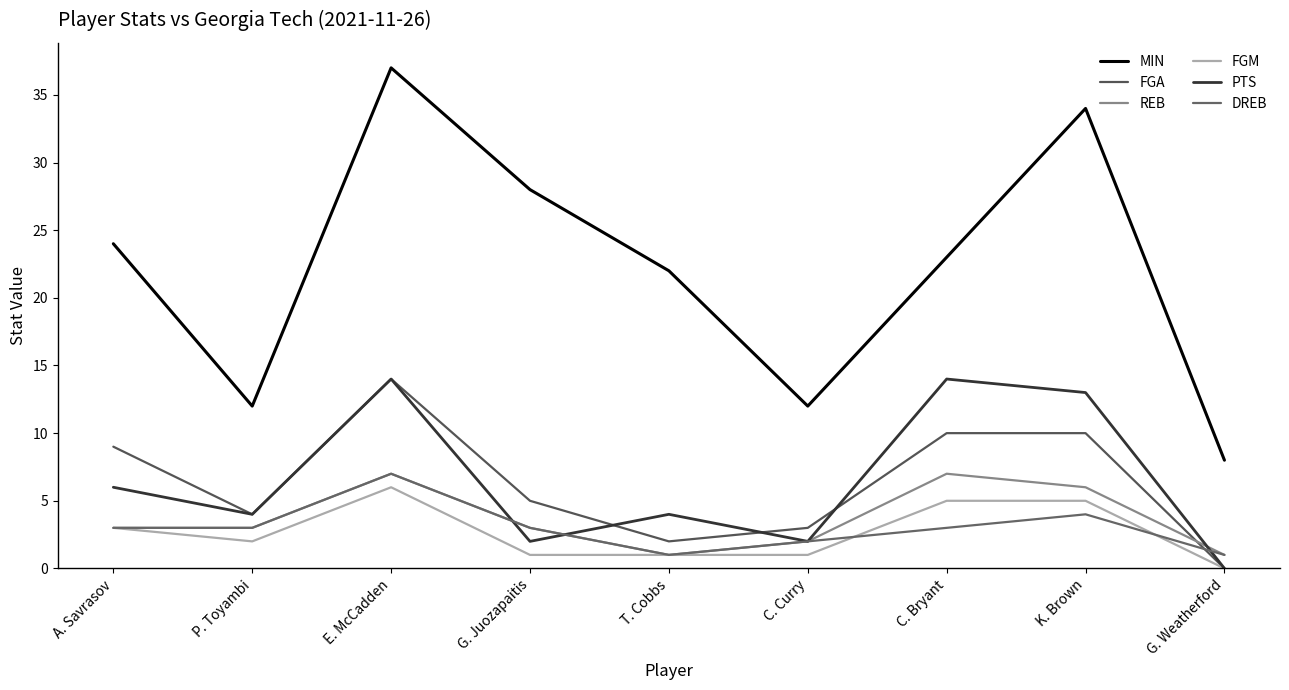

Is it true that FGM equals 1 at P. Toyambi?

False